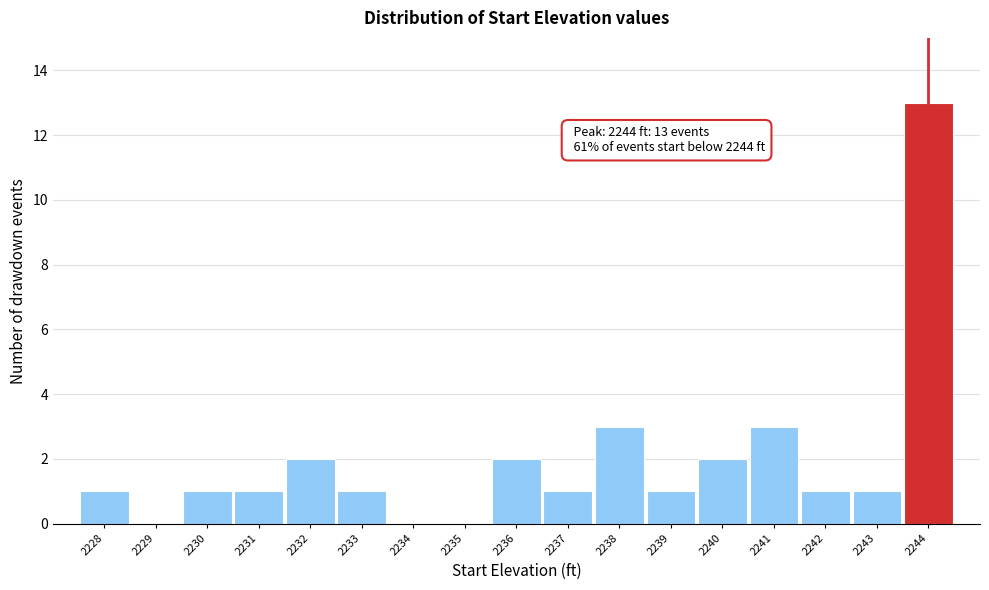

Over which range of the x-axis is the bar tallest?

2243.5 to 2244.5